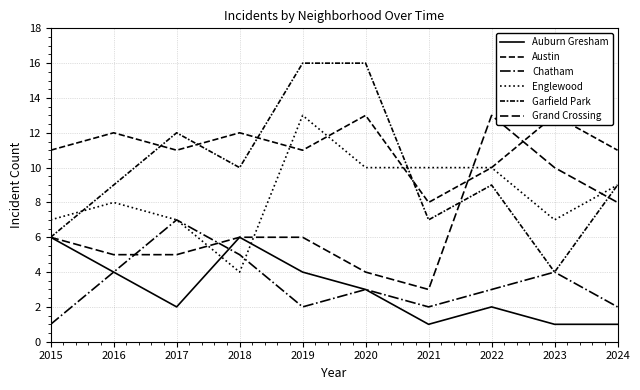

Where does the Grand Crossing series first go above 6?

2022